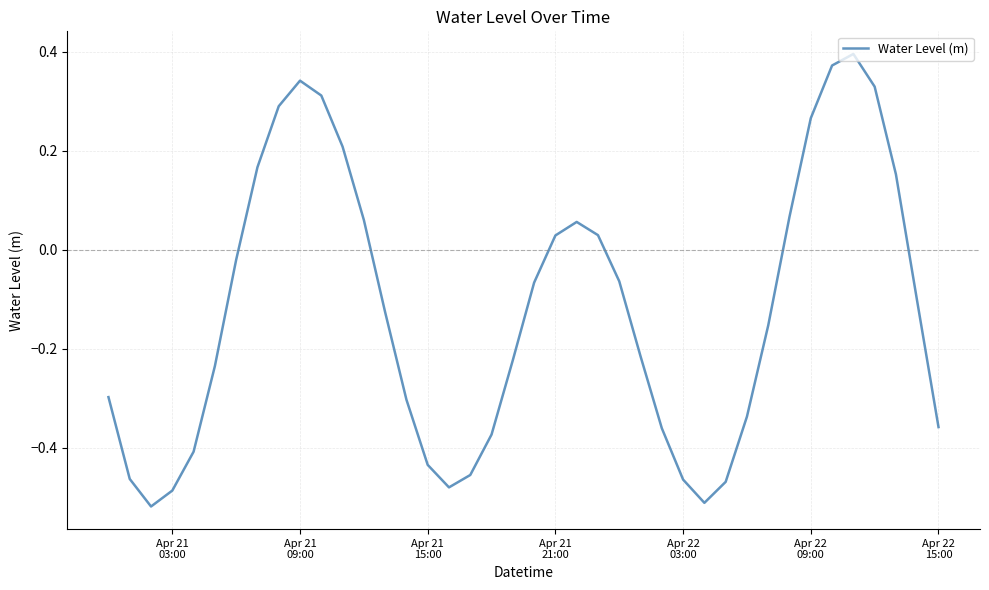

What is the difference between the maximum and minimum values?

0.9